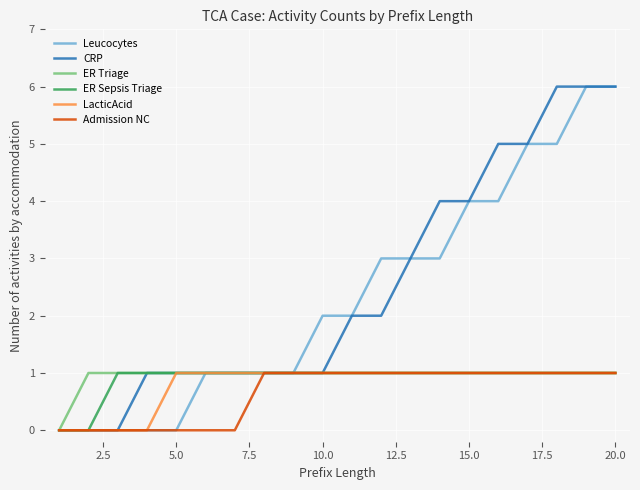

Count the number of categories in the chart.

20